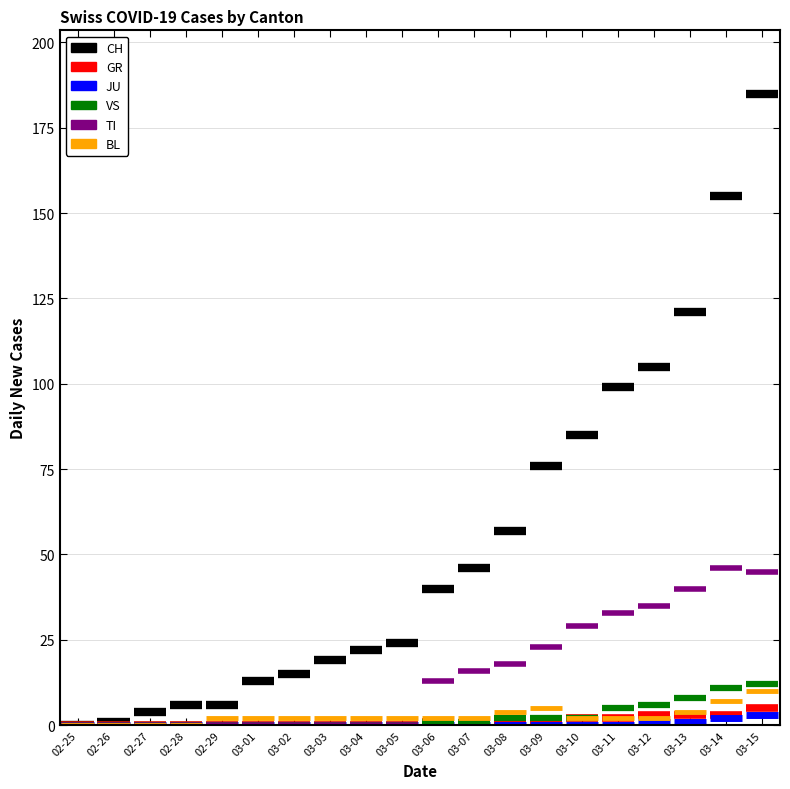

Which series changed the most between 2020-03-14 and 2020-03-15?

CH